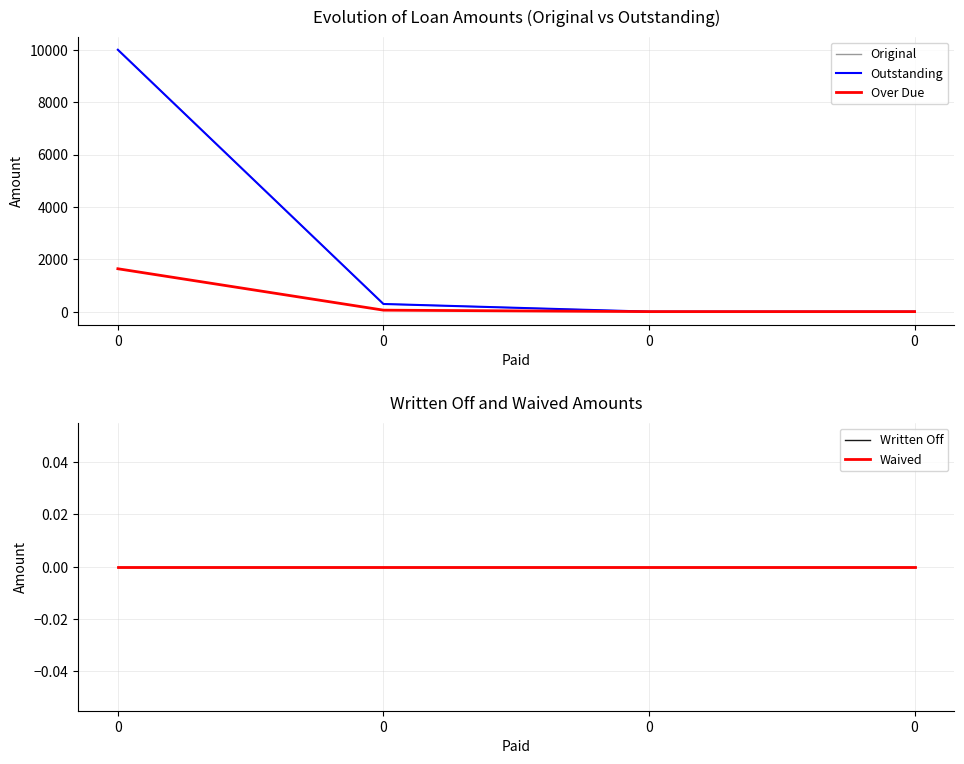

Rank the series at 0 from highest to lowest value.

Original, Outstanding, Over Due, Written Off, Waived